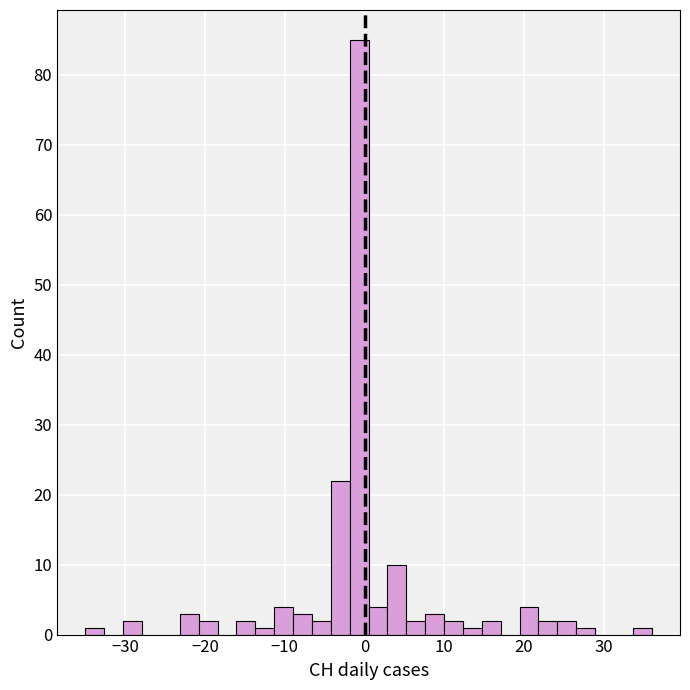

Read against the x-axis, roughly where is the centre of the tallest bar?

-1